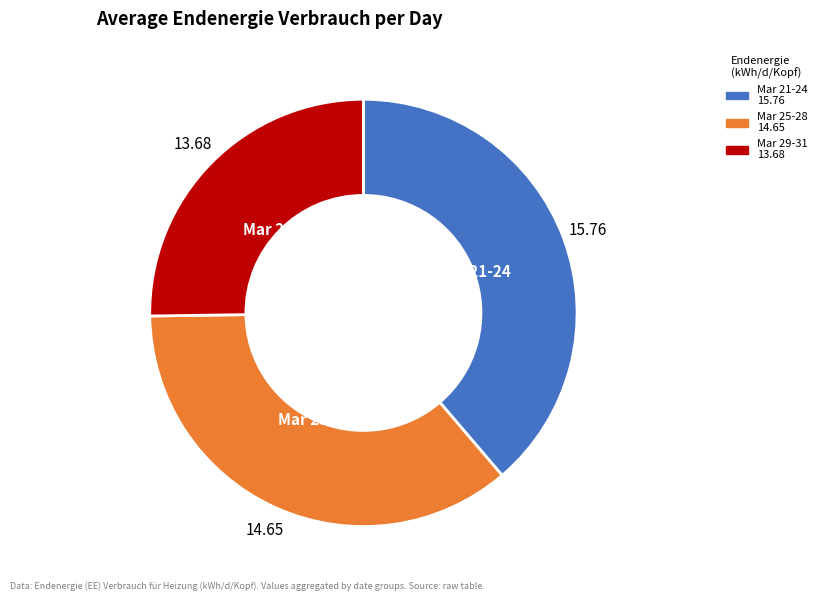

Count the number of slices in the pie.

3